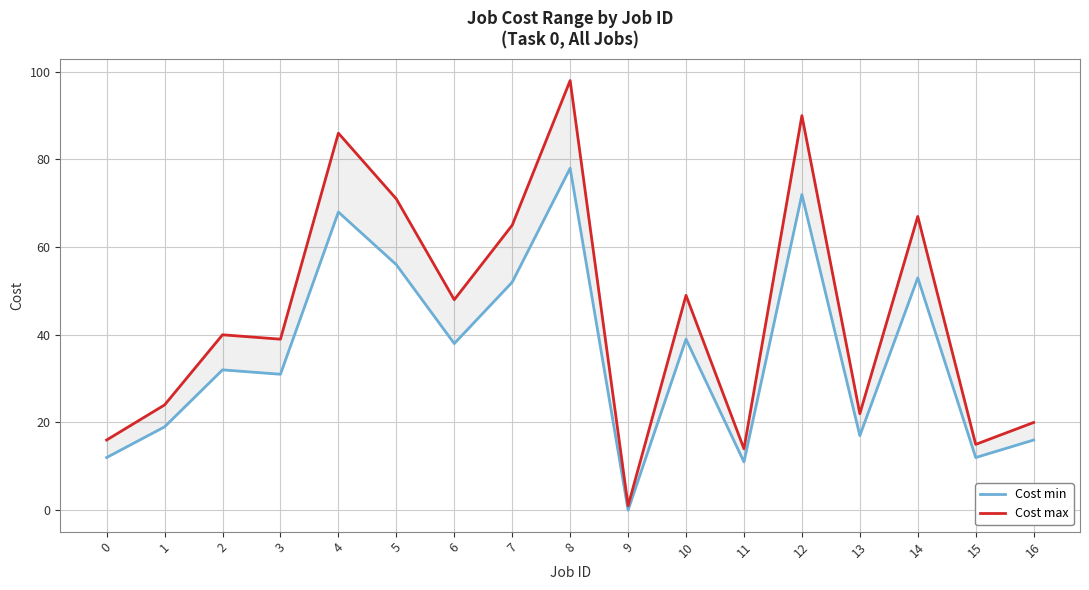

True or false: Cost min and Cost max intersect in this chart.

False